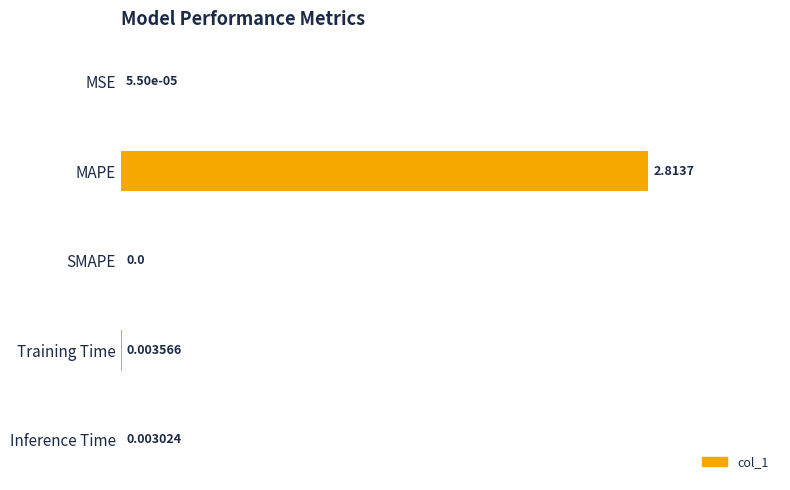

At which label is the value closest to 1?

Training Time